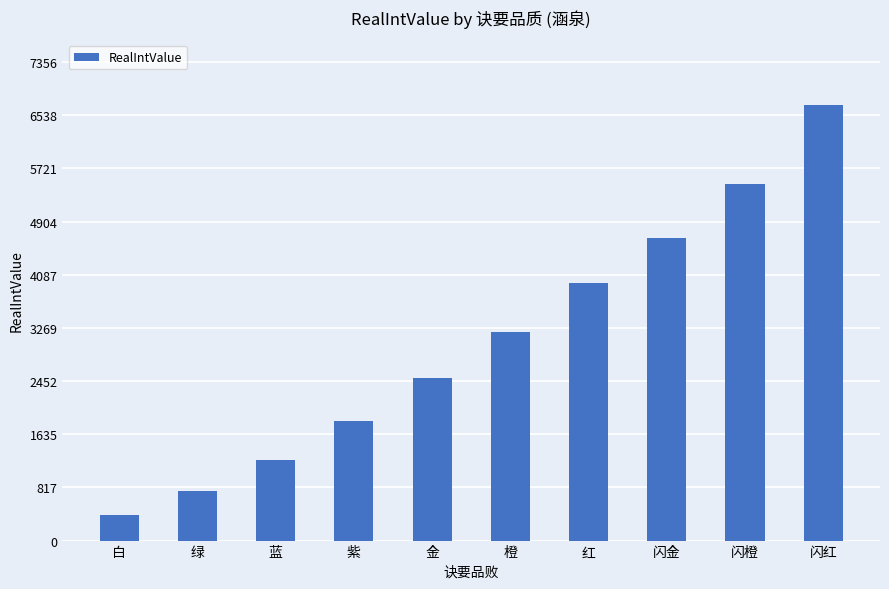

Reading left to right, transcribe all the data shown in this chart.

白=394	绿=758	蓝=1245	紫=1845	金=2496	橙=3202	红=3962	闪金=4654	闪橙=5488	闪红=6687